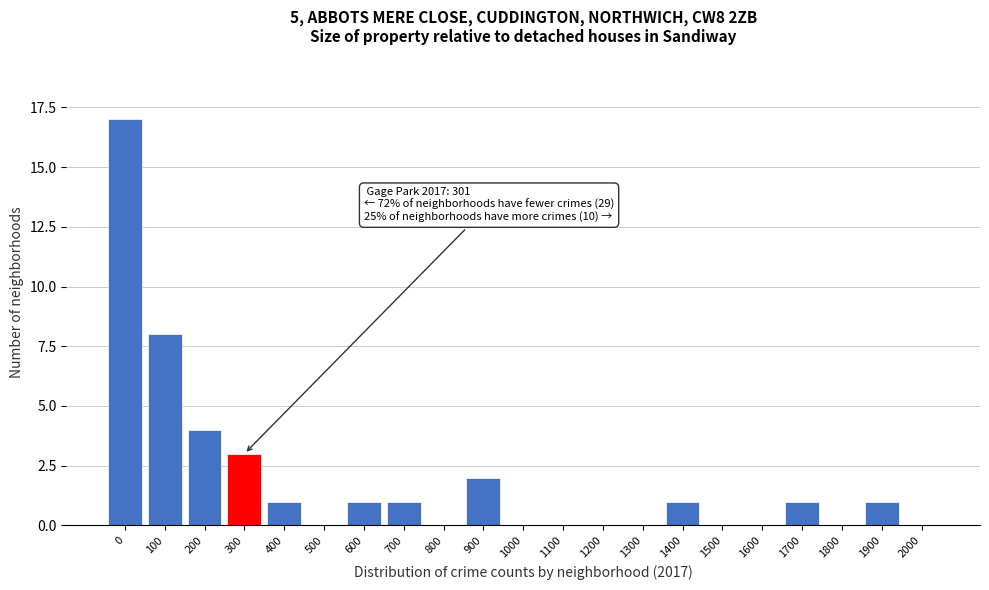

Reading left to right, list all the values displayed in this chart.

0=17	100=8	200=4	300=3	400=1	500=0	600=1	700=1	800=0	900=2	1000=0	1100=0	1200=0	1300=0	1400=1	1500=0	1600=0	1700=1	1800=0	1900=1	2000=0